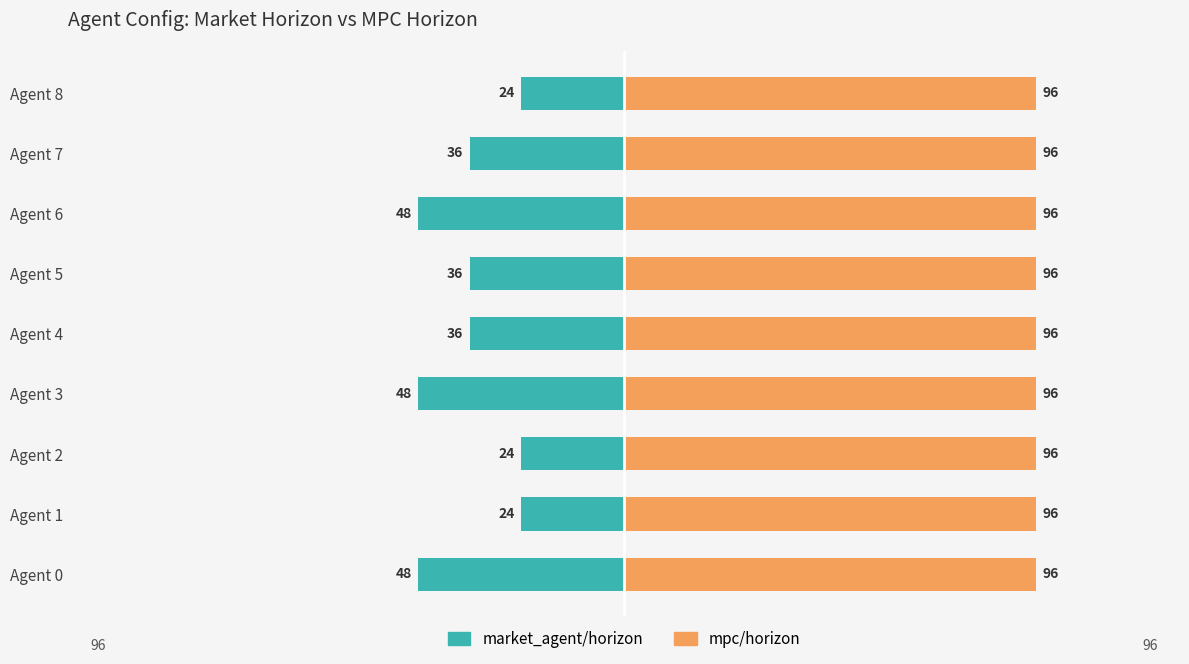

What is the difference between the second highest and minimum values in the market_agent/horizon series?

24.0